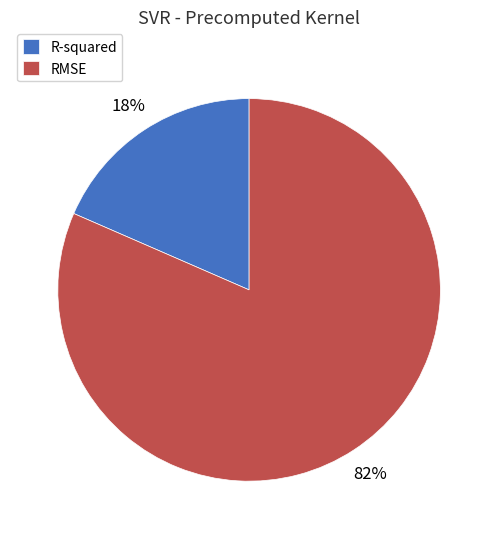

What percentage is the R-squared slice, to the nearest percent?

18%